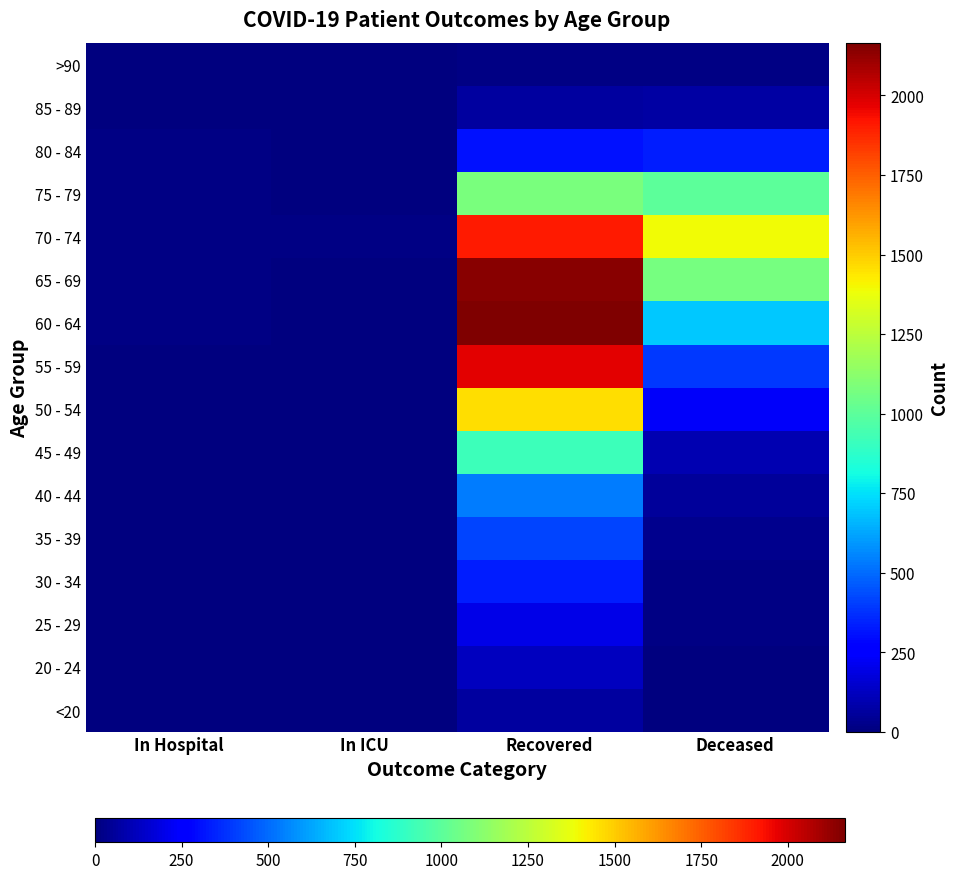

Rank the series by their maximum value, from highest to lowest.

60 - 64, 65 - 69, 55 - 59, 70 - 74, 50 - 54, 75 - 79, 45 - 49, 40 - 44, 35 - 39, 80 - 84, 30 - 34, 25 - 29, 20 - 24, 85 - 89, <20, >90